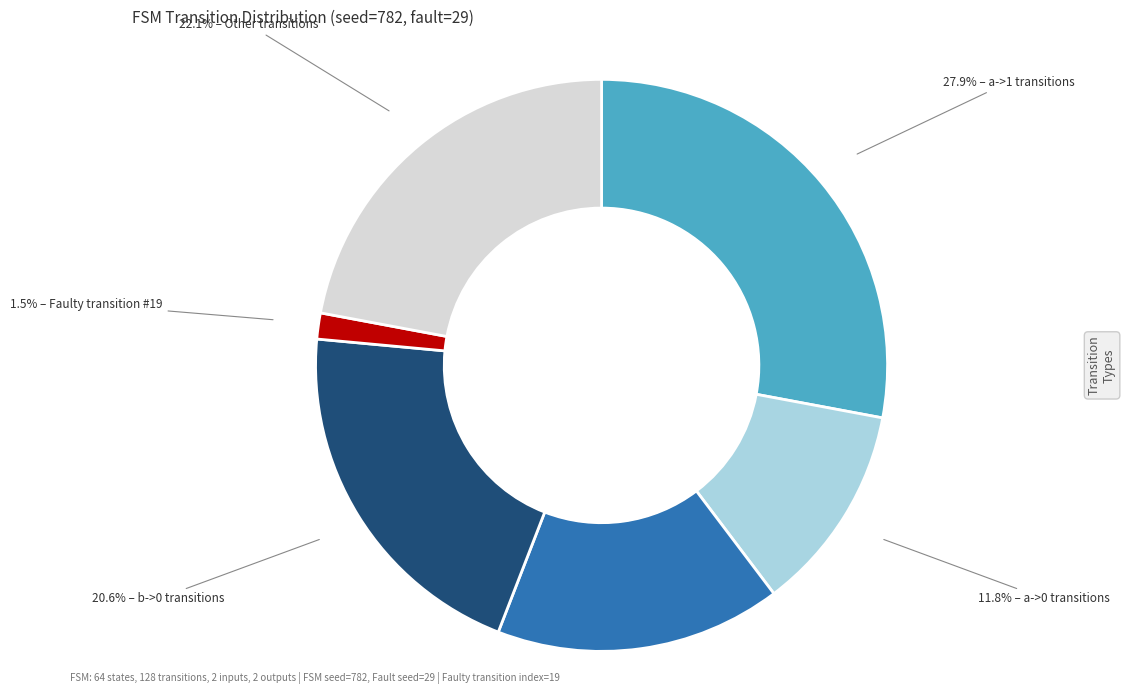

How many segments does this pie chart have?

6